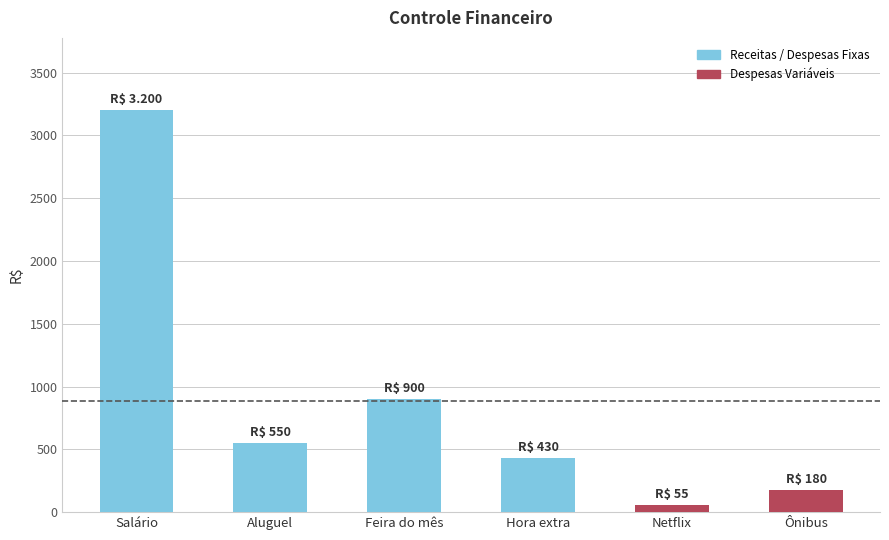

Which label corresponds to the smallest value in the chart?

Netflix